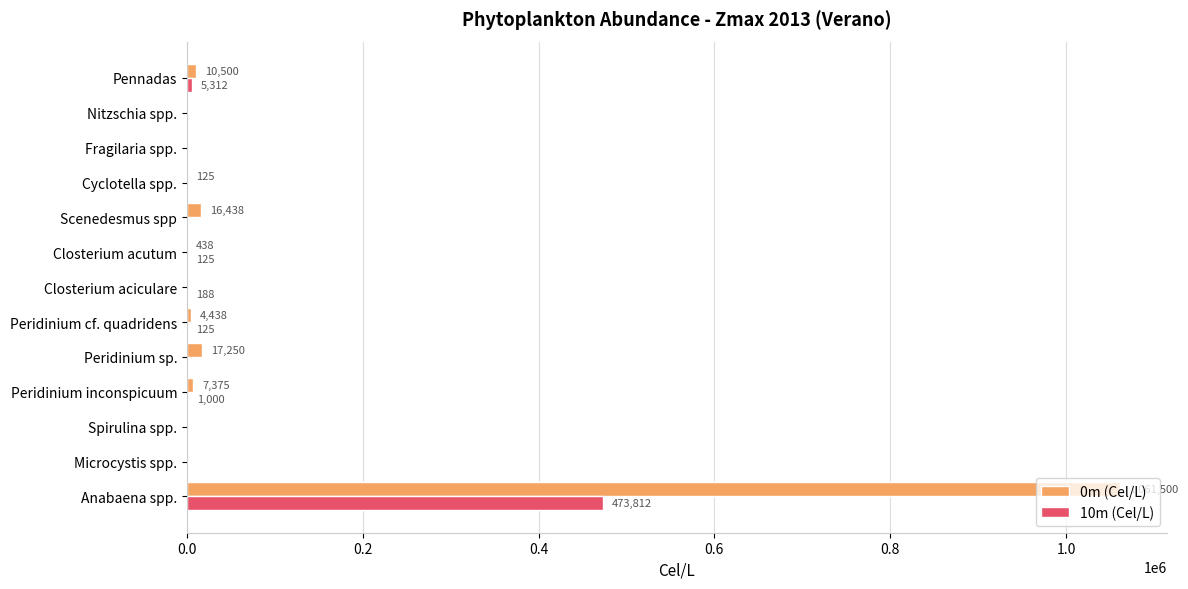

What are all the series names shown in the legend?

0m (Cel/L), 10m (Cel/L)